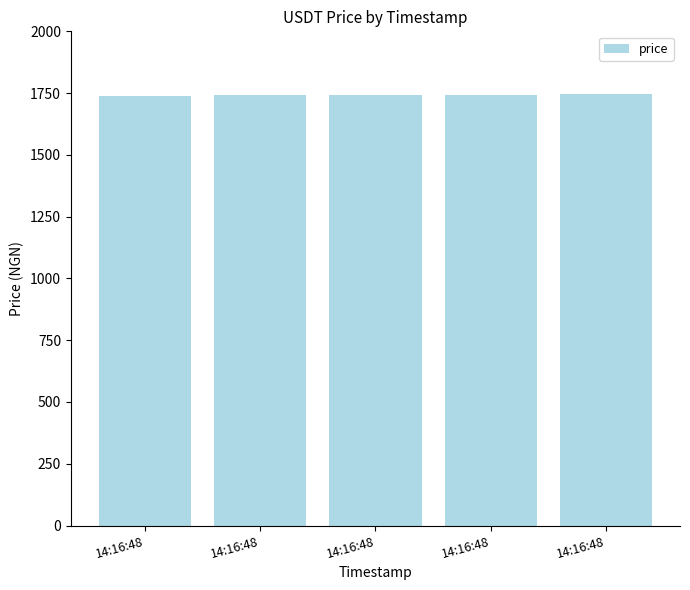

What is the difference between the values at 14:16:48 and 14:16:48?

0.5